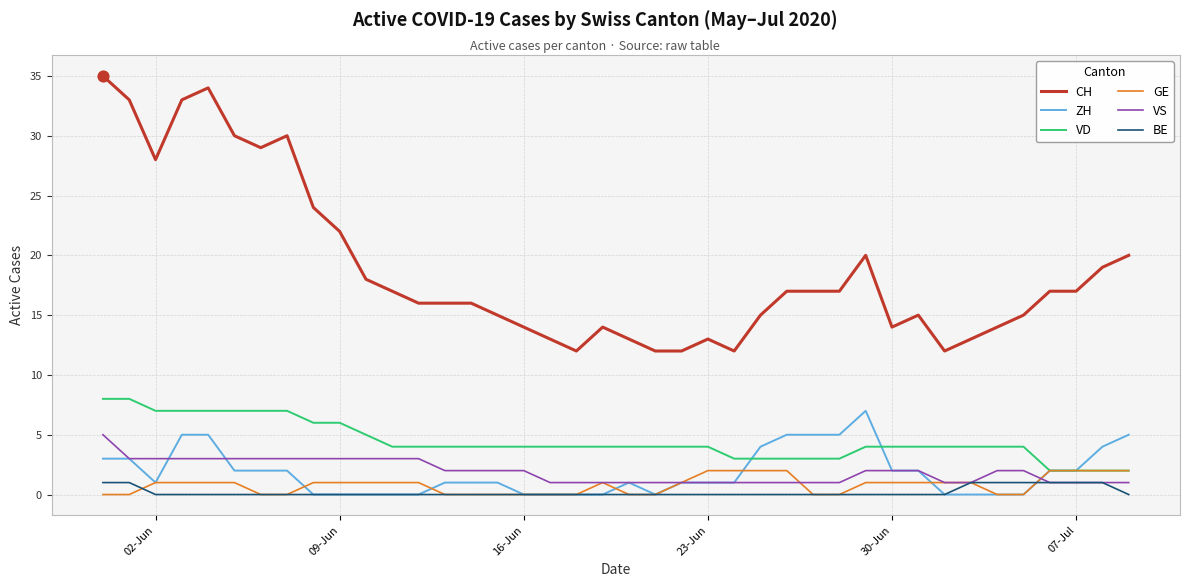

Which series has the largest total across all categories?

CH